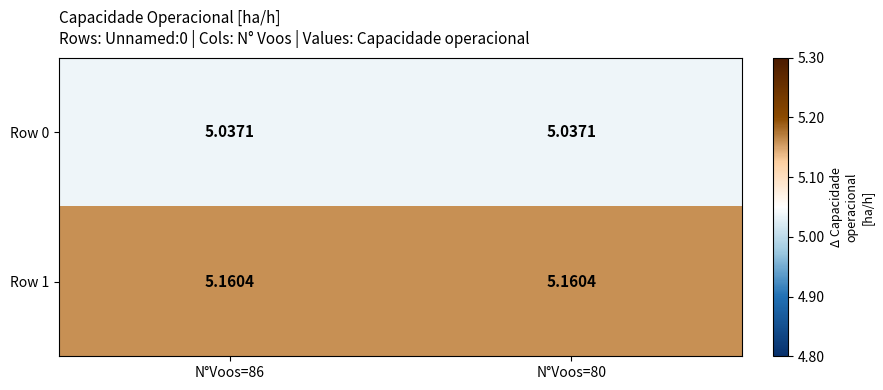

Is the value of Row 1 at N°Voos=86 greater than the value of Row 0 at N°Voos=86?

Yes